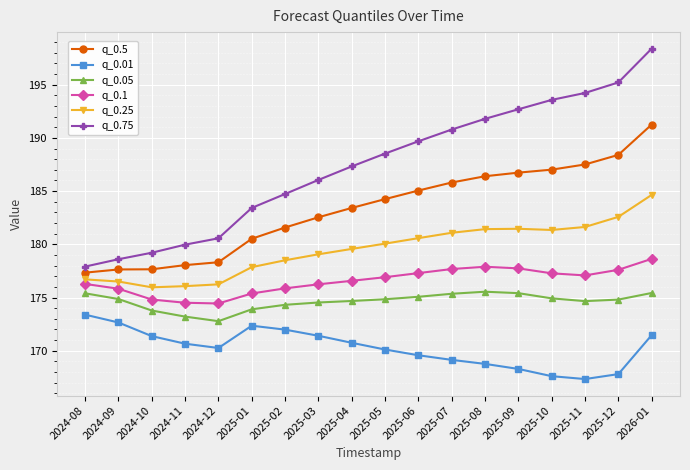

What is the spread (max minus min) of values at 2025-03?

14.6